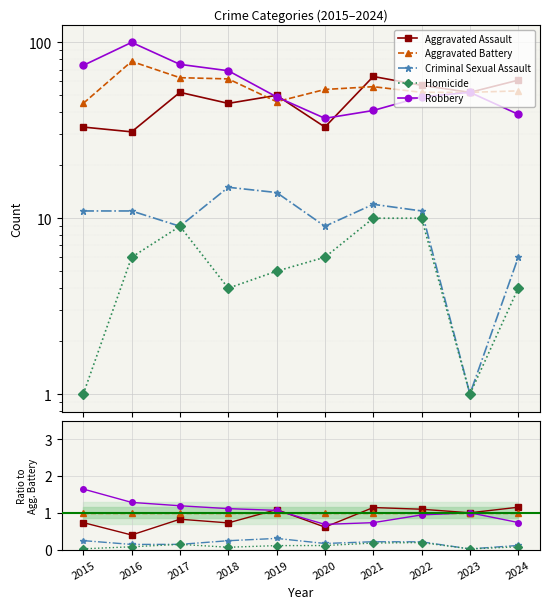

True or false: Aggravated Battery and Robbery intersect in this chart.

True